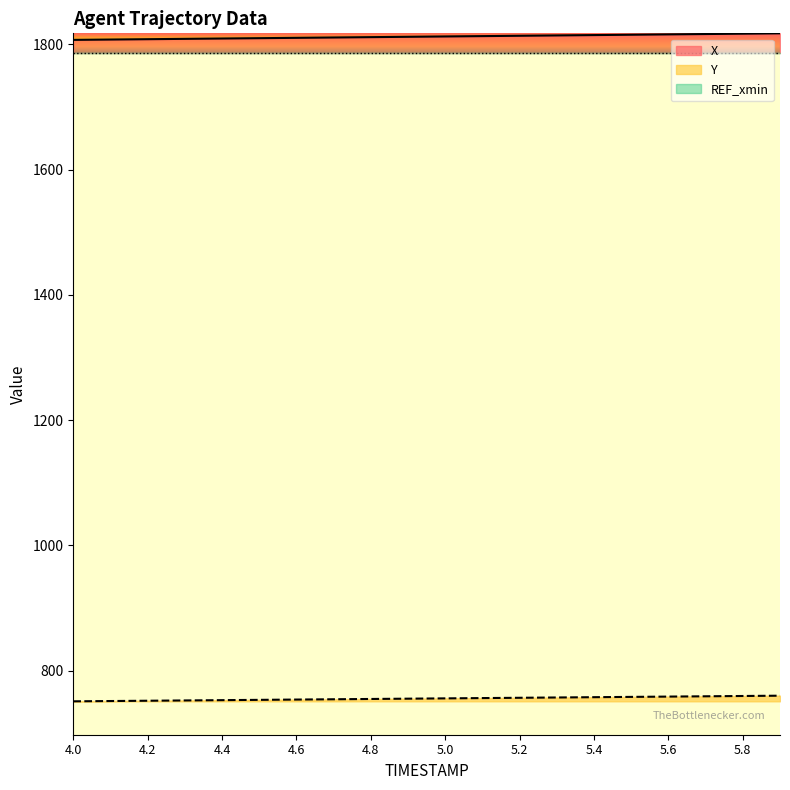

What position from the right is 5.3?

7